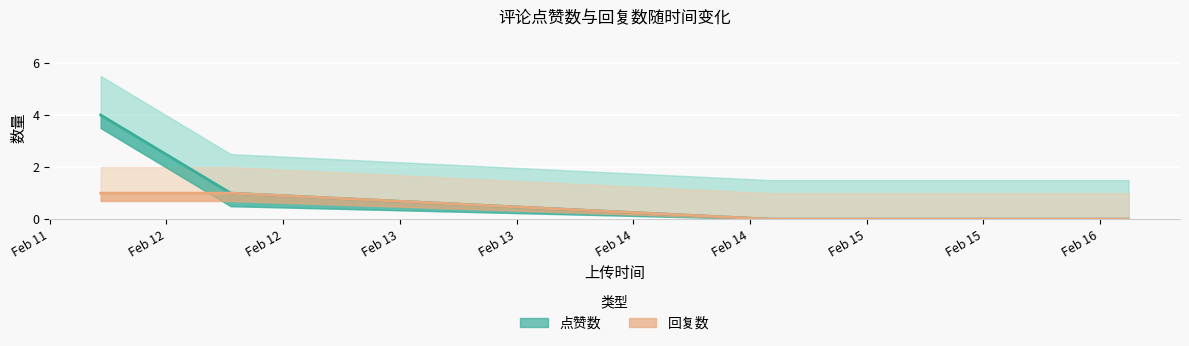

At which category does the chart reach its minimum across all series?

1676514199